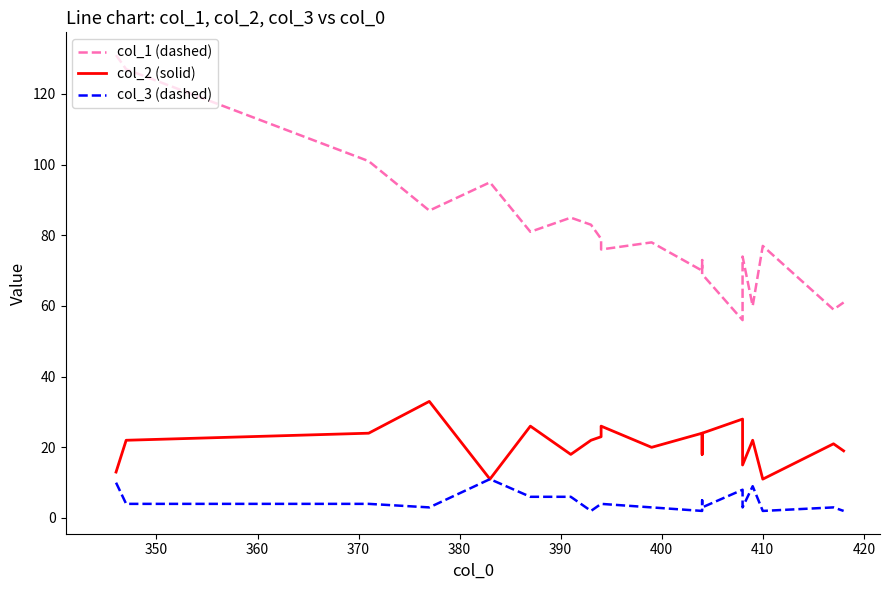

True or false: col_1 (dashed) and col_2 (solid) cross at least once.

False